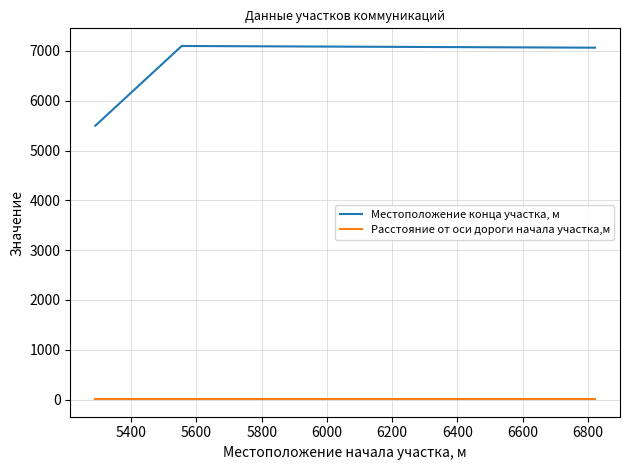

List the series in order of their overall mean, highest first.

Местоположение конца участка, м, Расстояние от оси дороги начала участка,м